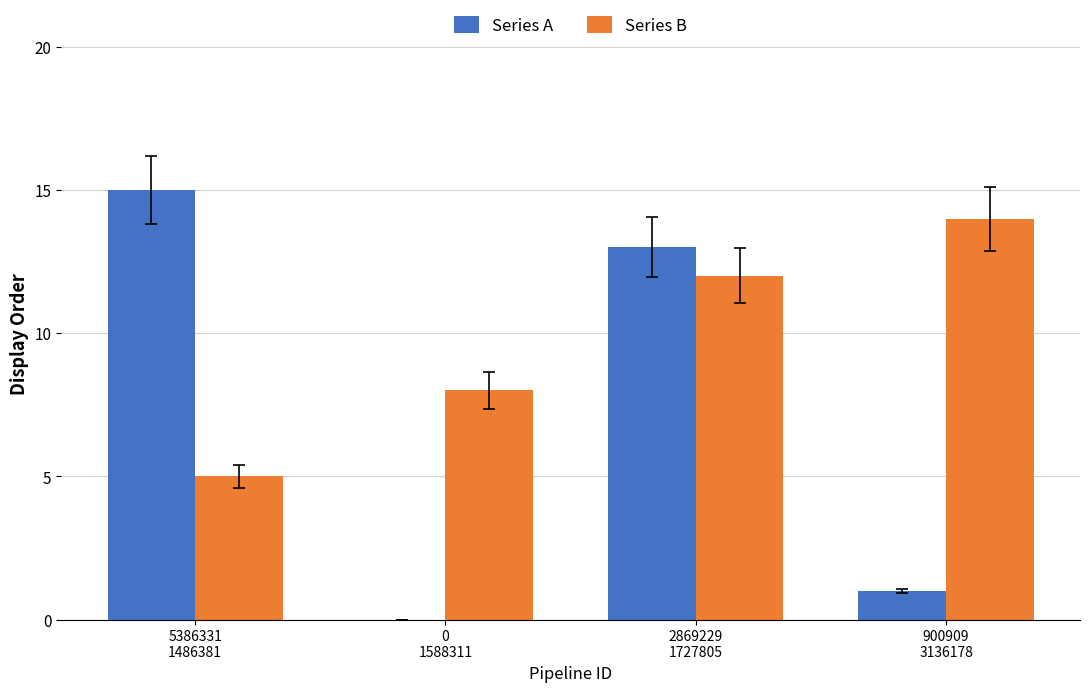

Which label corresponds to the largest value in the chart?

5386331
1486381